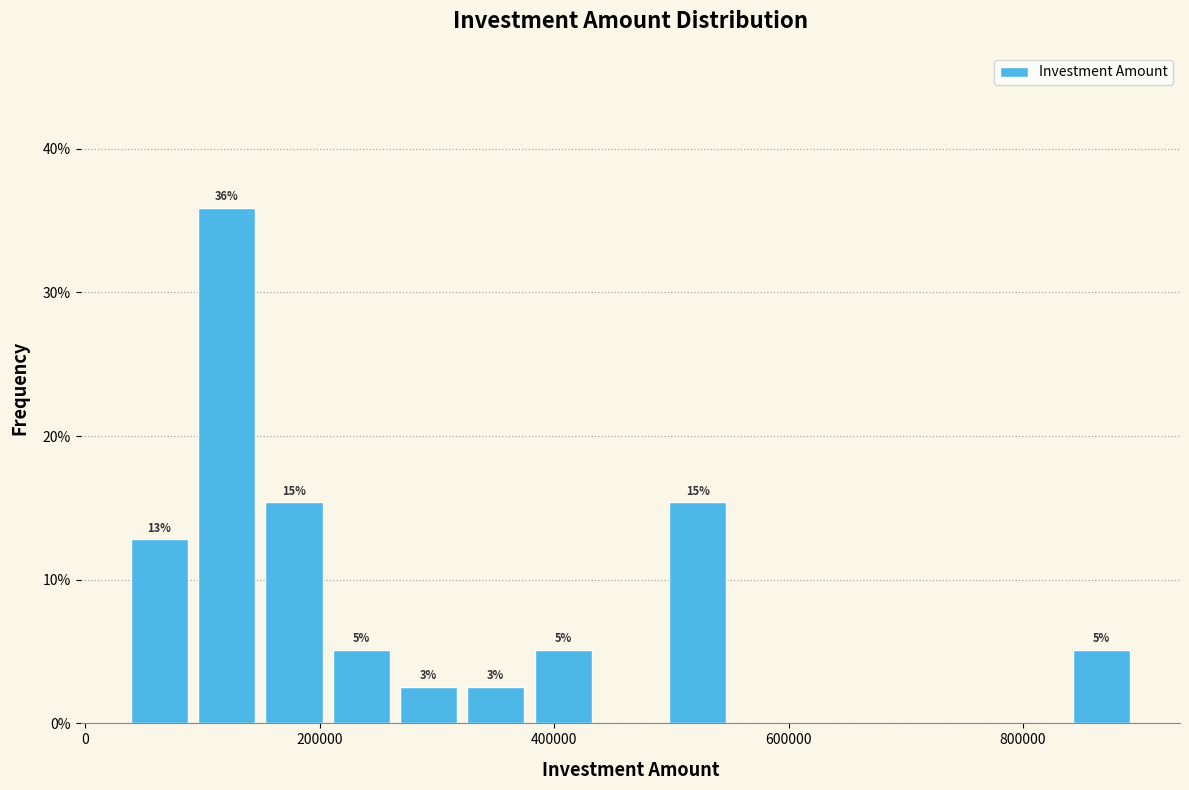

Read against the x-axis, roughly where is the centre of the tallest bar?

120000